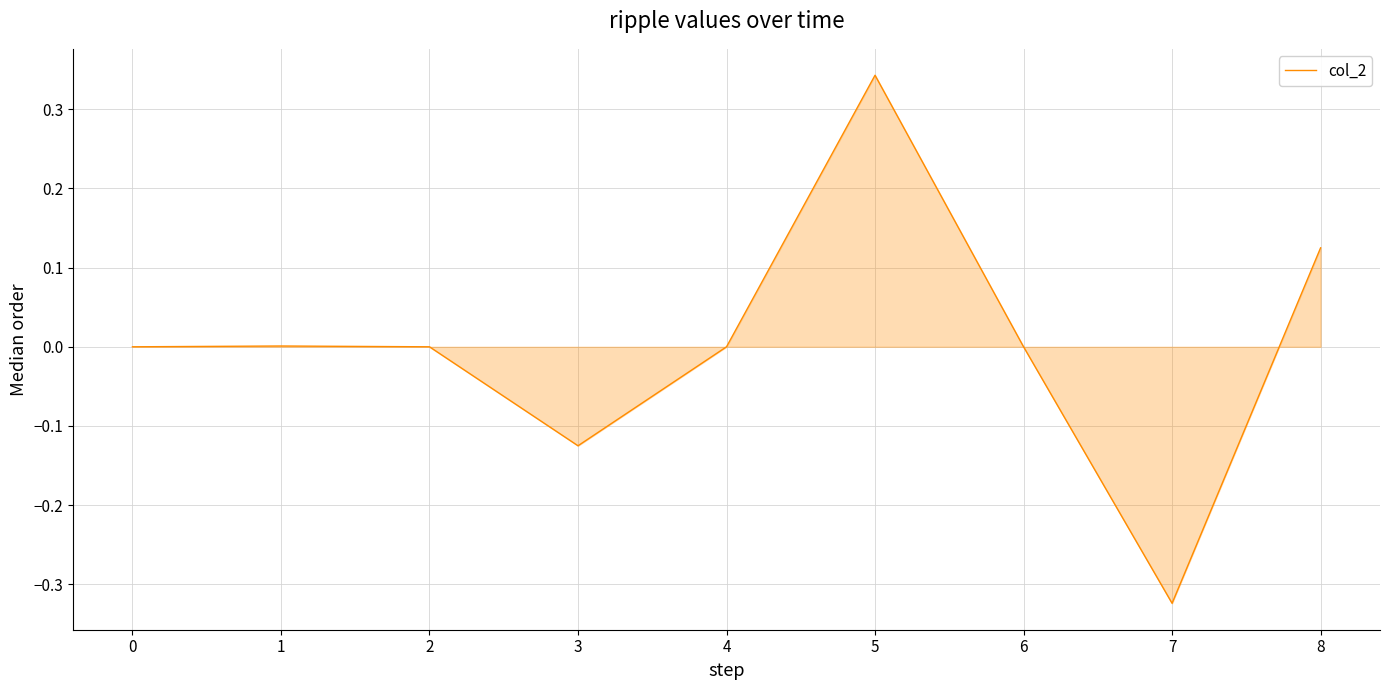

What is the difference between the maximum and minimum values?

0.7